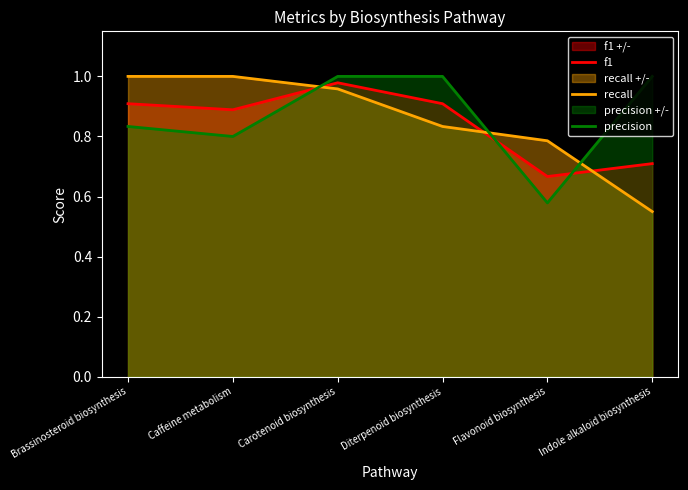

List the labels in order of recall value, largest first.

Brassinosteroid biosynthesis, Caffeine metabolism, Carotenoid biosynthesis, Diterpenoid biosynthesis, Flavonoid biosynthesis, Indole alkaloid biosynthesis